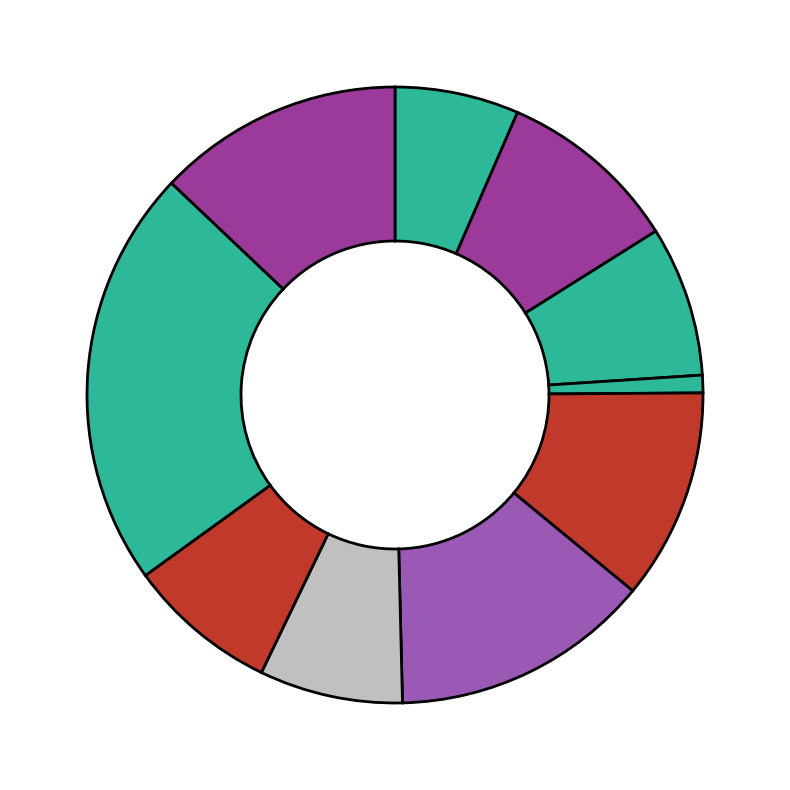

How many segments does this pie chart have?

10